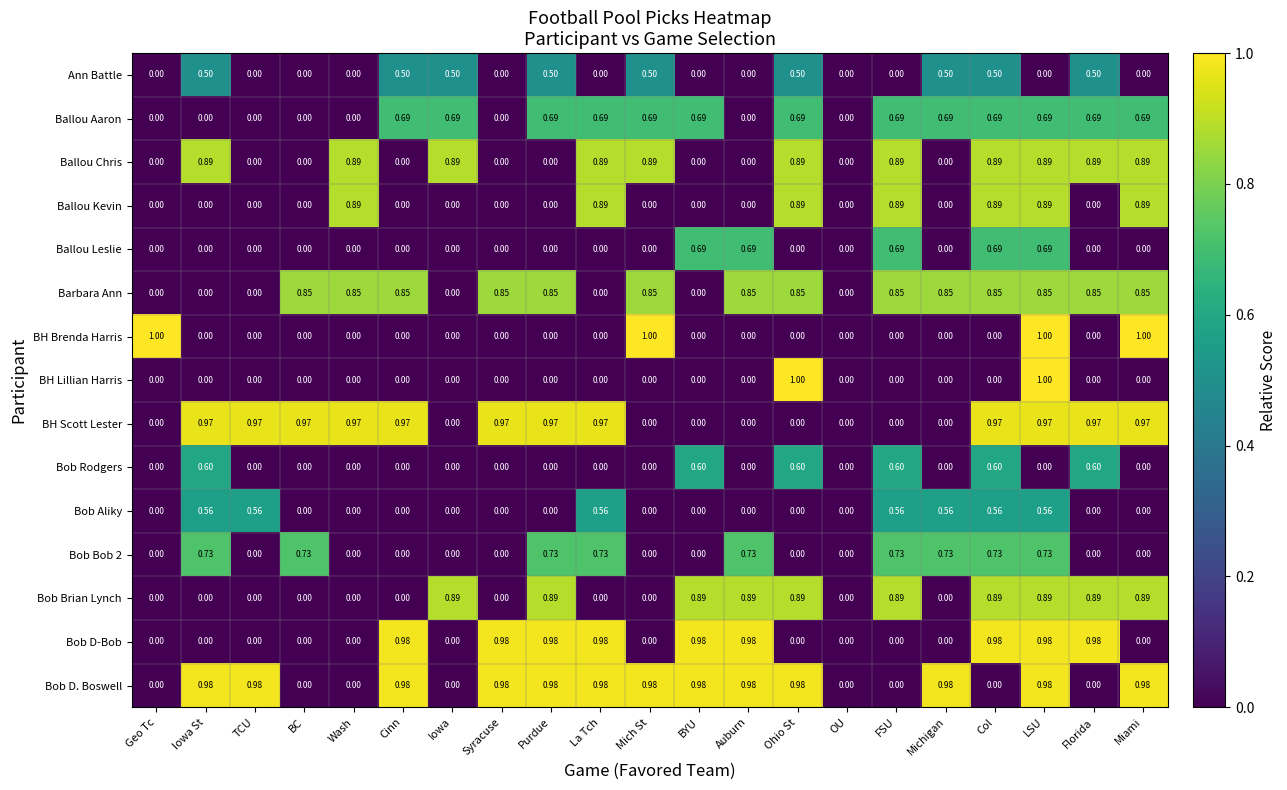

At which category is the sum across all series the highest?

LSU